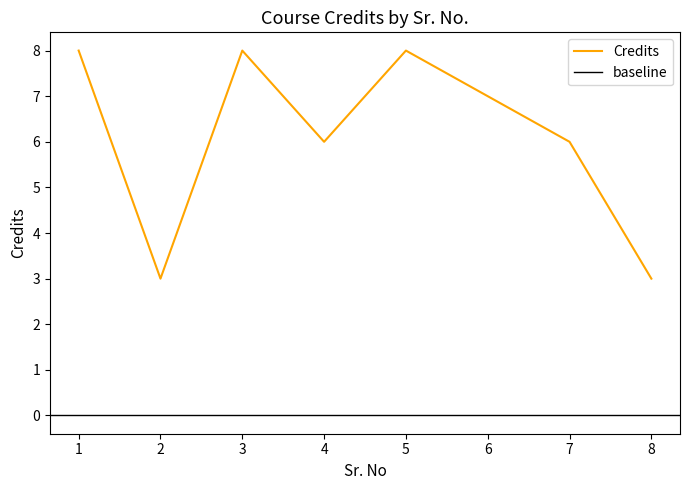

Is it true that the value at 1 is 13?

False